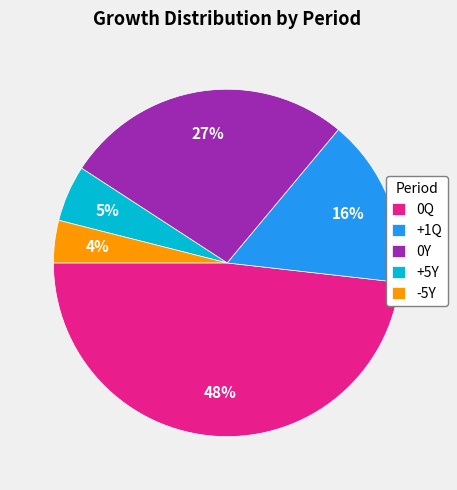

Which slice is the largest?

0Q